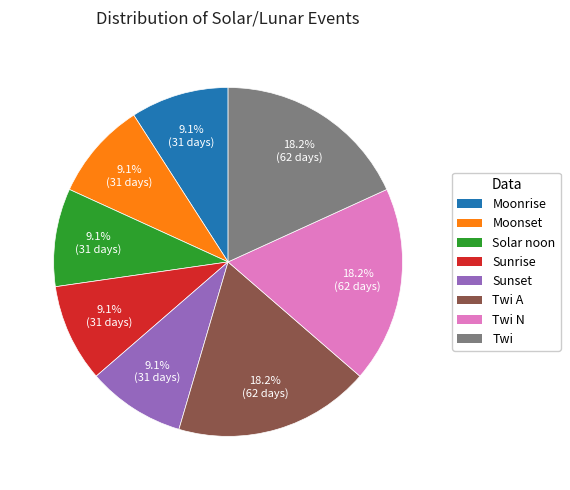

Count the number of slices in the pie.

8